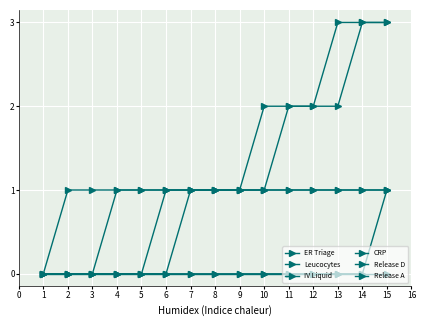

The ER Triage series shows 1 at 10. True or false?

True